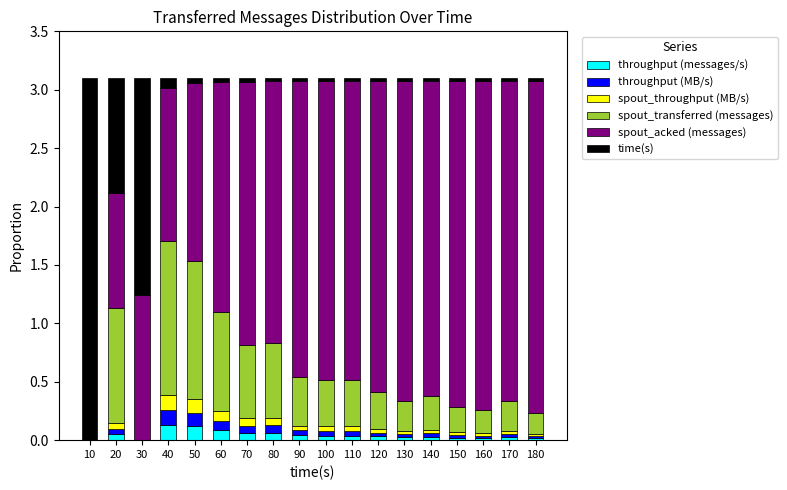

True or false: throughput (messages/s) has a value of 0.0 at 90.

True